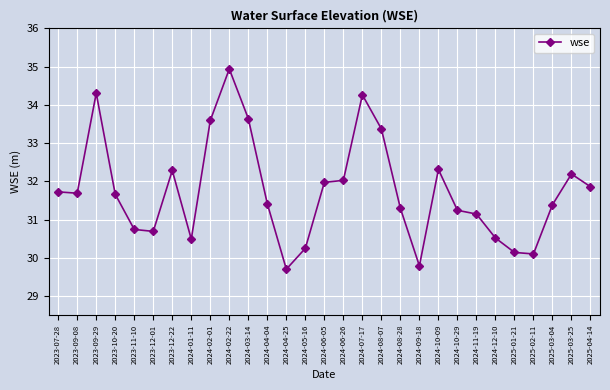

At which label does the data first exceed 31?

2023-07-28